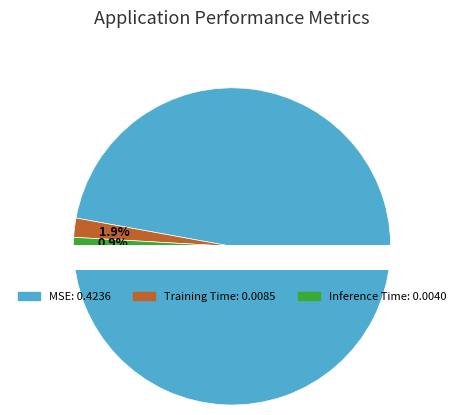

Does any single category account for the majority?

Yes